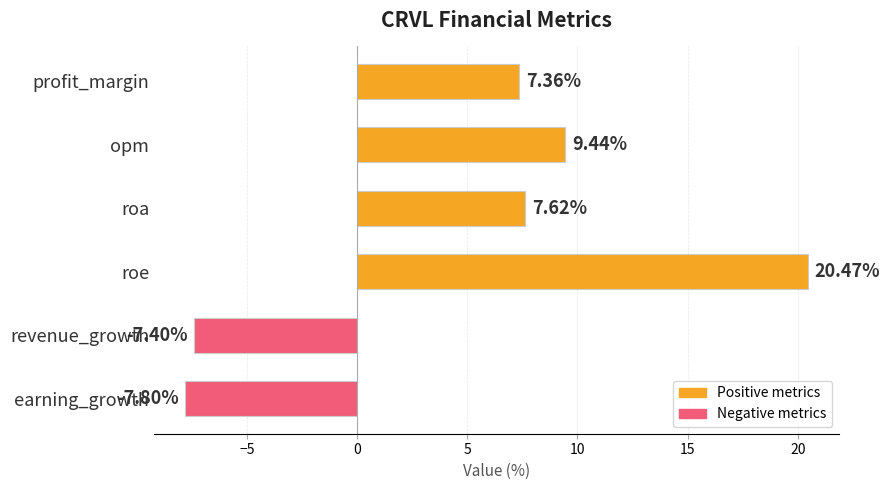

How many values exceed 7?

4